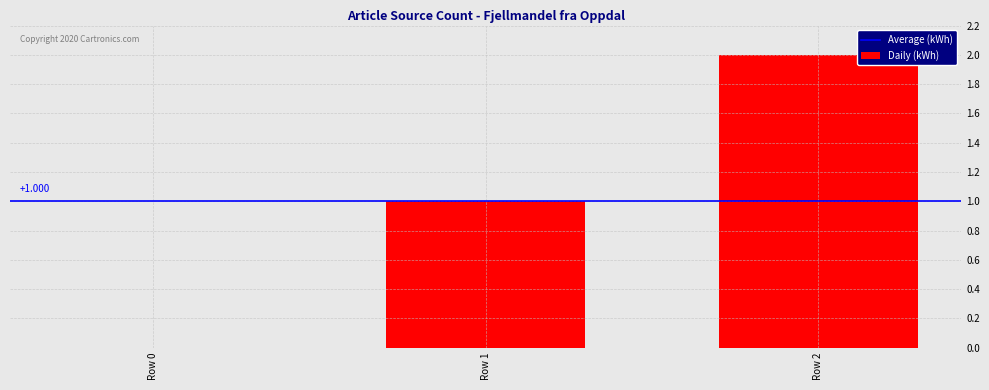

How many values are above zero?

2